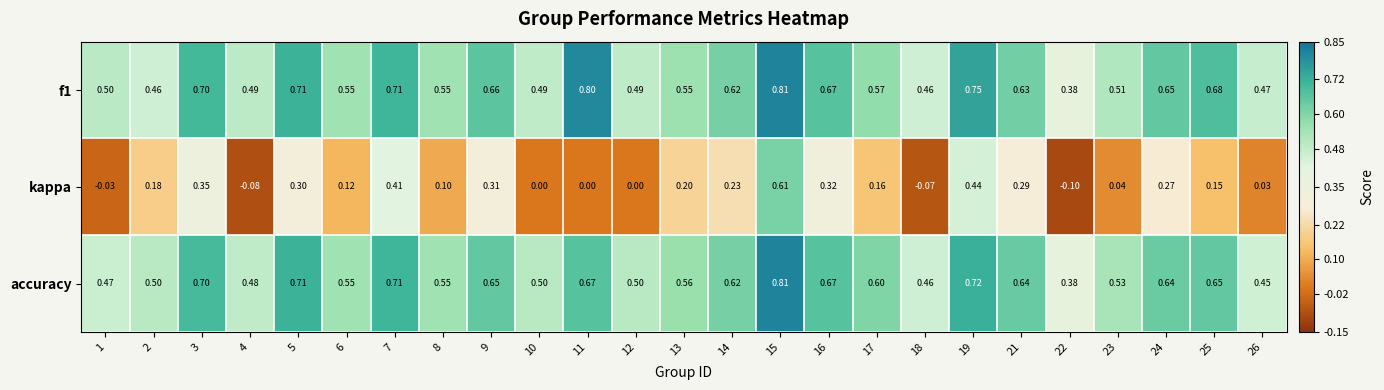

What is the greatest value displayed?

0.8